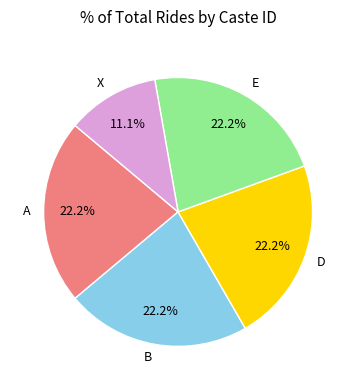

To the nearest percent, what is the average slice percentage?

20%